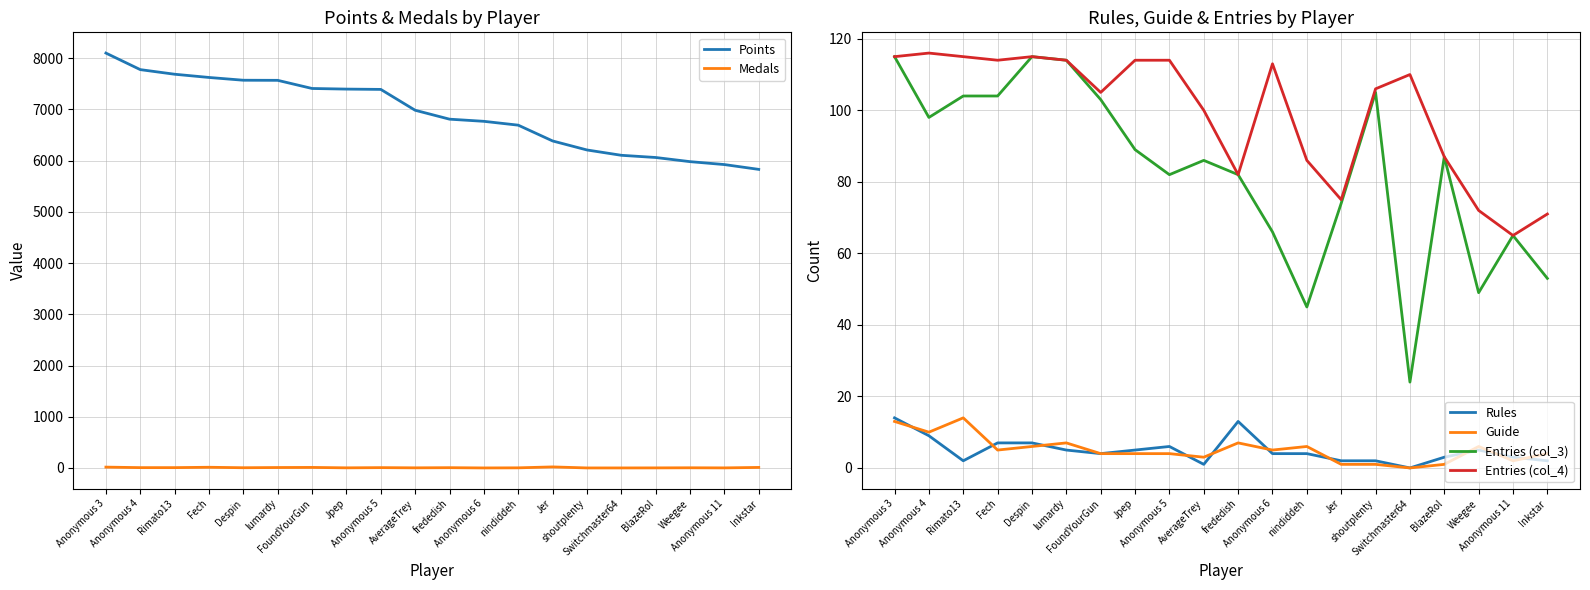

How many data points does each series have?

20